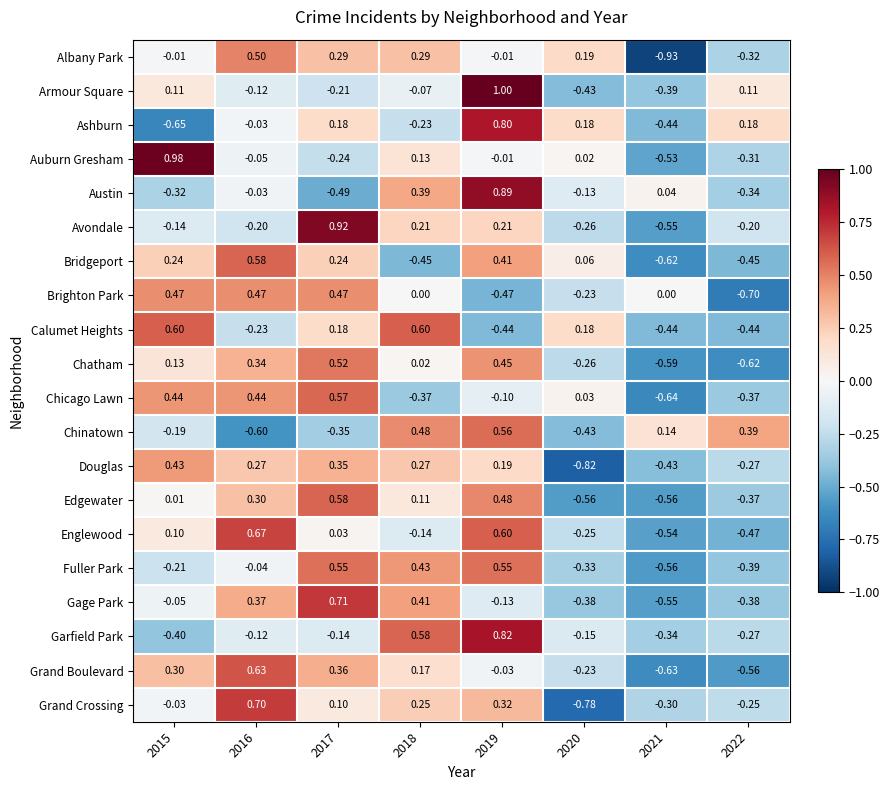

How many positive values does the Ashburn series have?

4